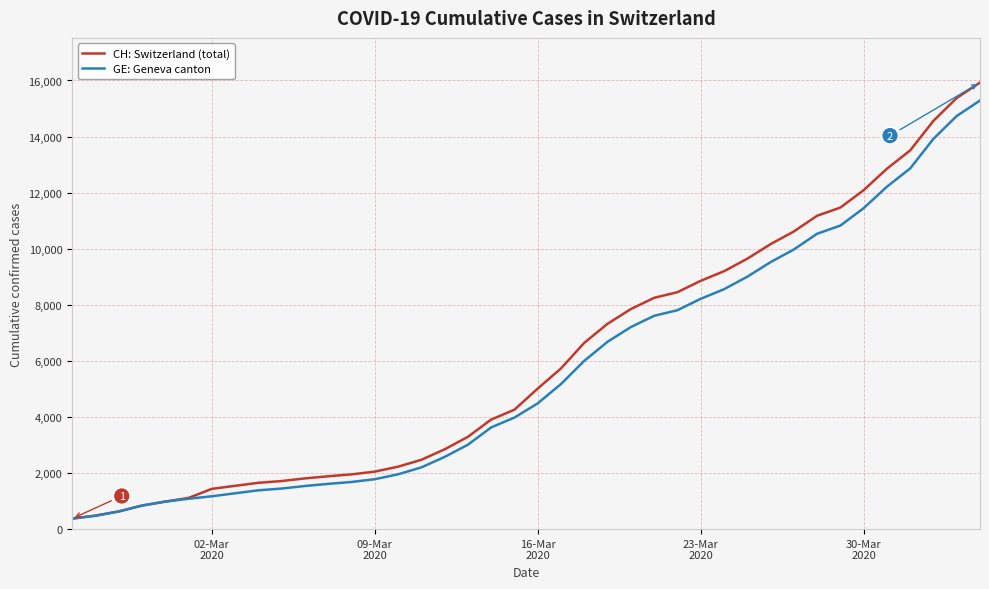

What is the minimum value shown in the chart?

375